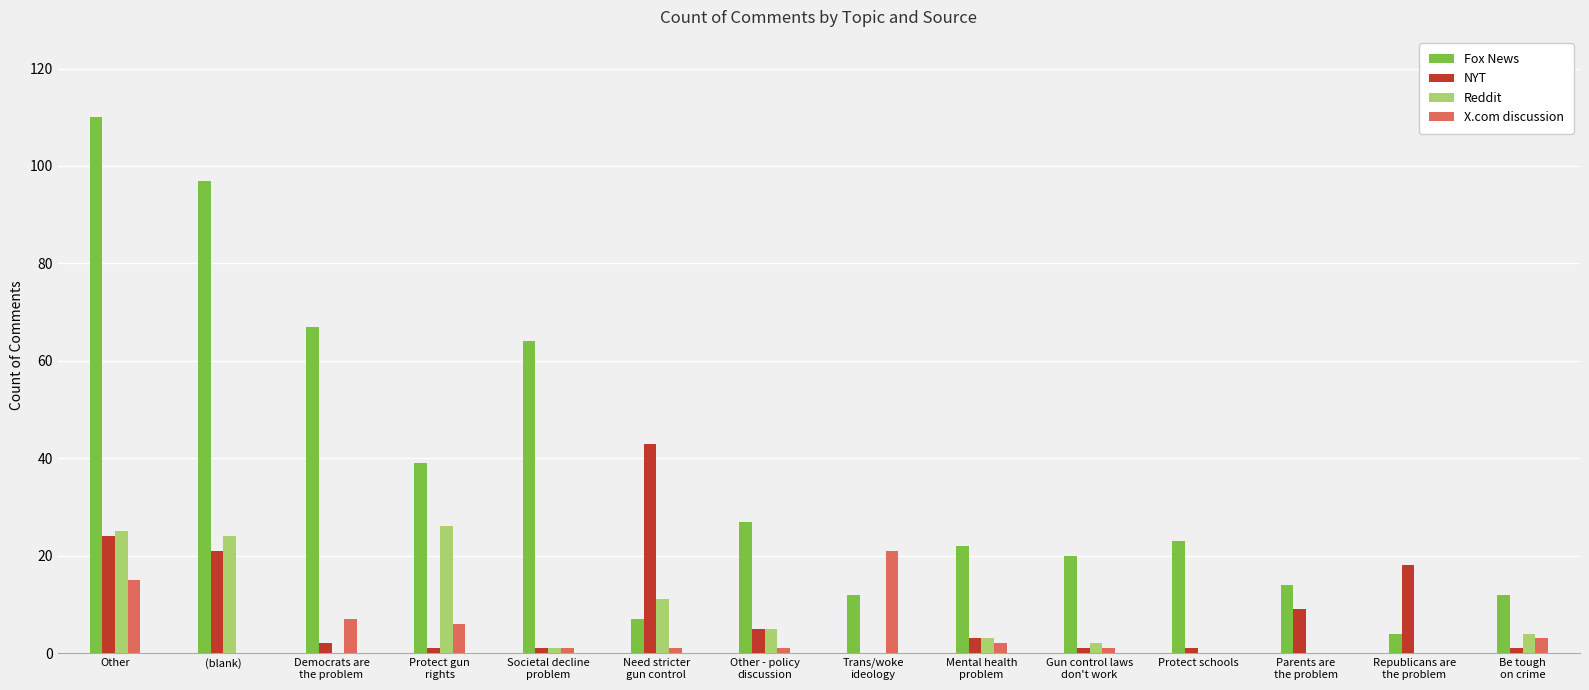

Are the bars grouped side by side (vs. stacked)?

Yes